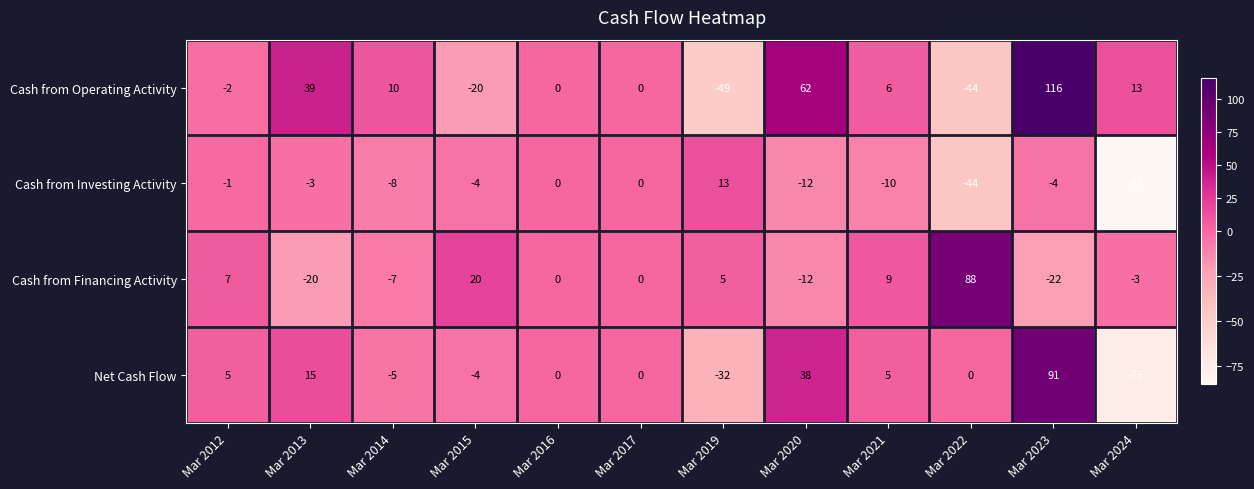

Which category has the highest value across all series?

Mar 2023